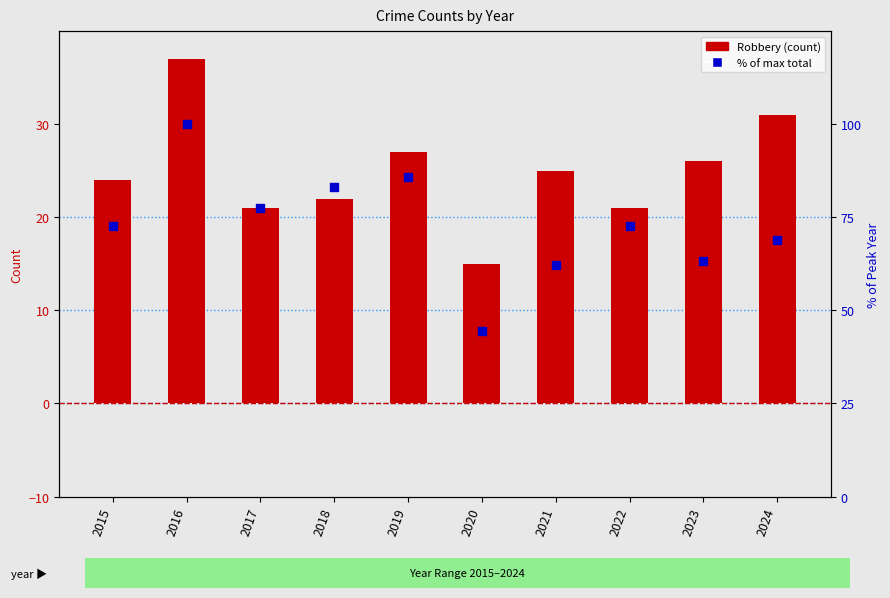

Which series has the largest total across all categories?

% of max total